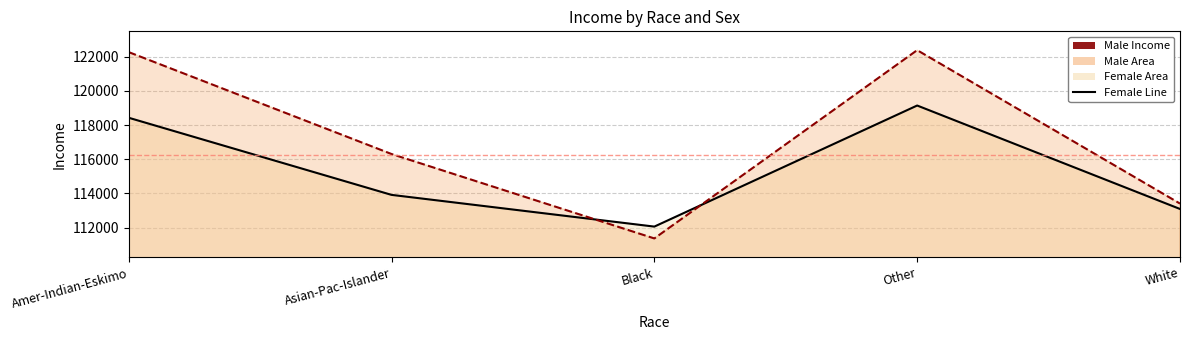

Which category has the highest value in the Male Line series?

Other